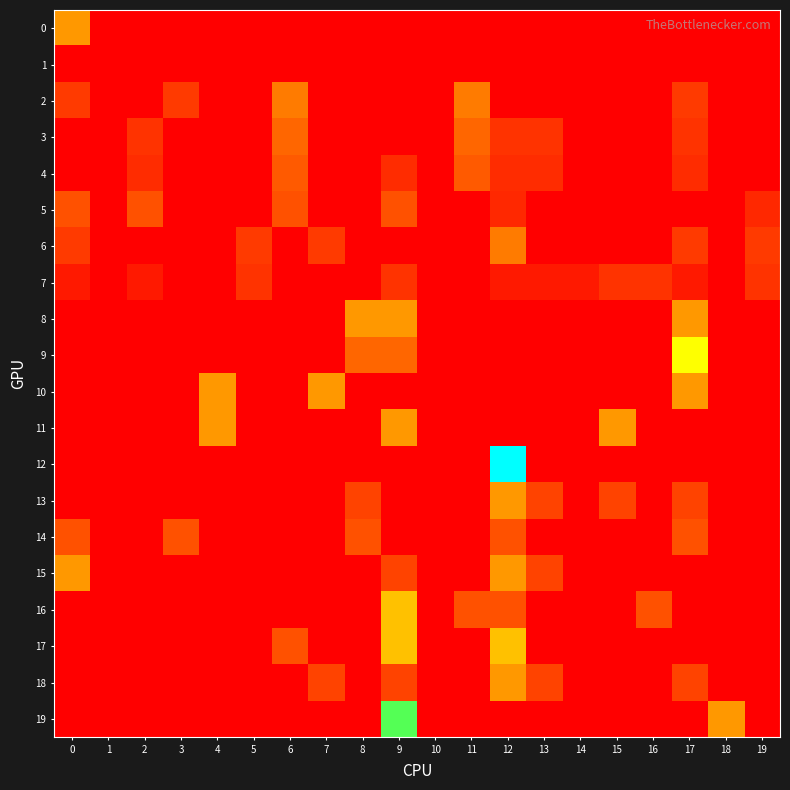

Which has a higher value, 1 or 19?

1